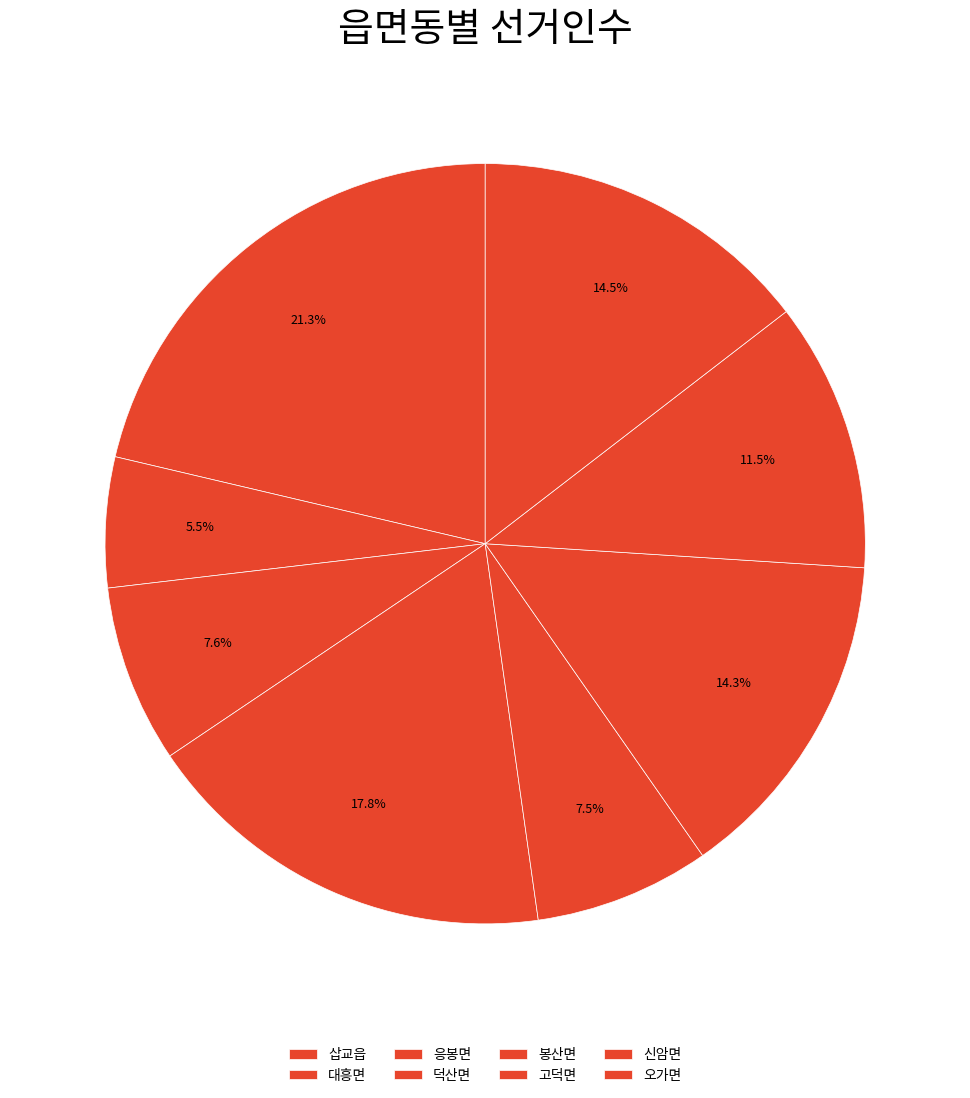

The 덕산면 slice represents 18% of the pie. True or false?

True